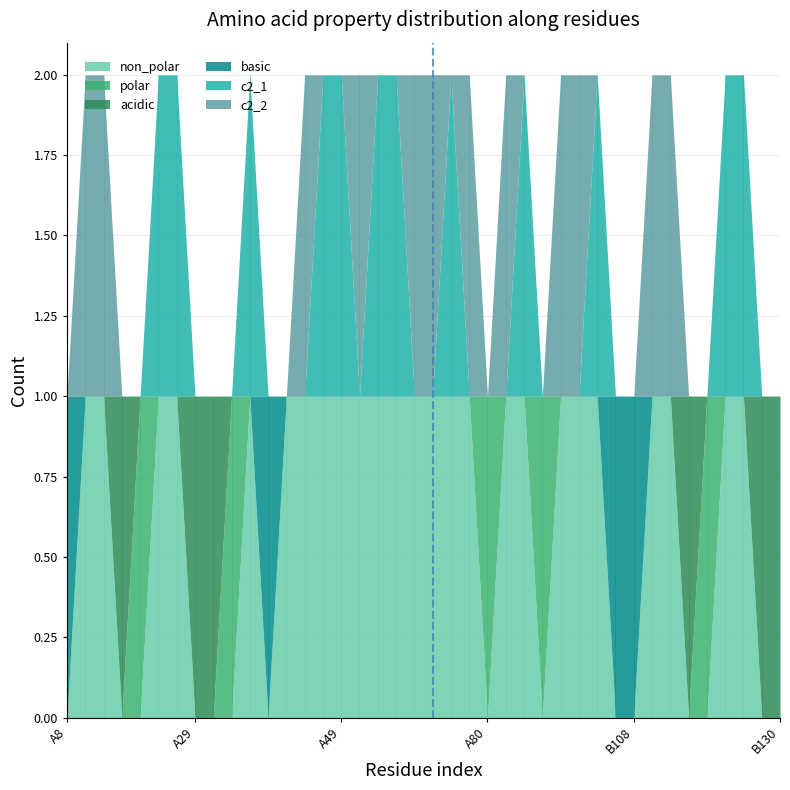

List the series in order of their peak value, lowest first.

non_polar, polar, acidic, basic, c2_1, c2_2